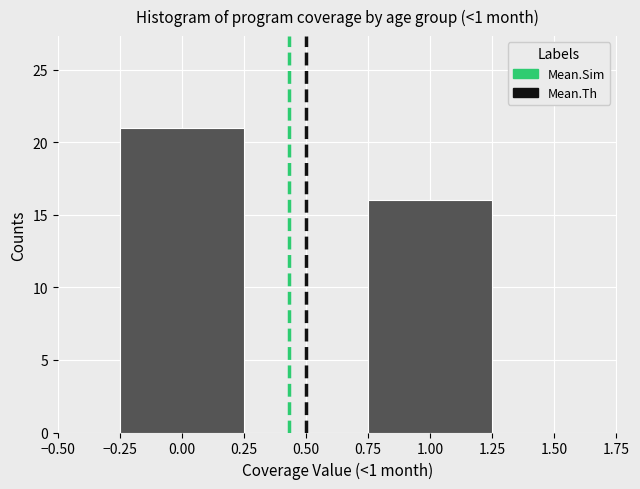

Which range on the x-axis has the tallest bar?

-0.25 to 0.25